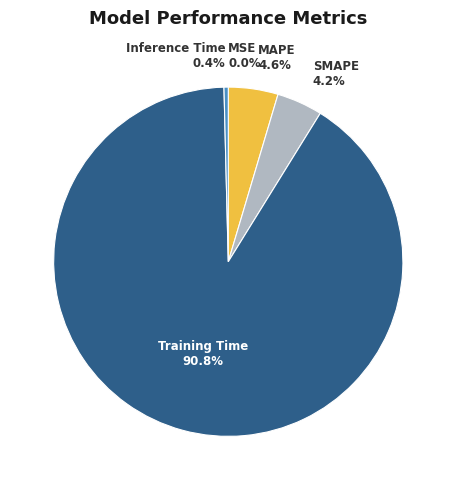

To the nearest percent, what is the average slice percentage?

20%